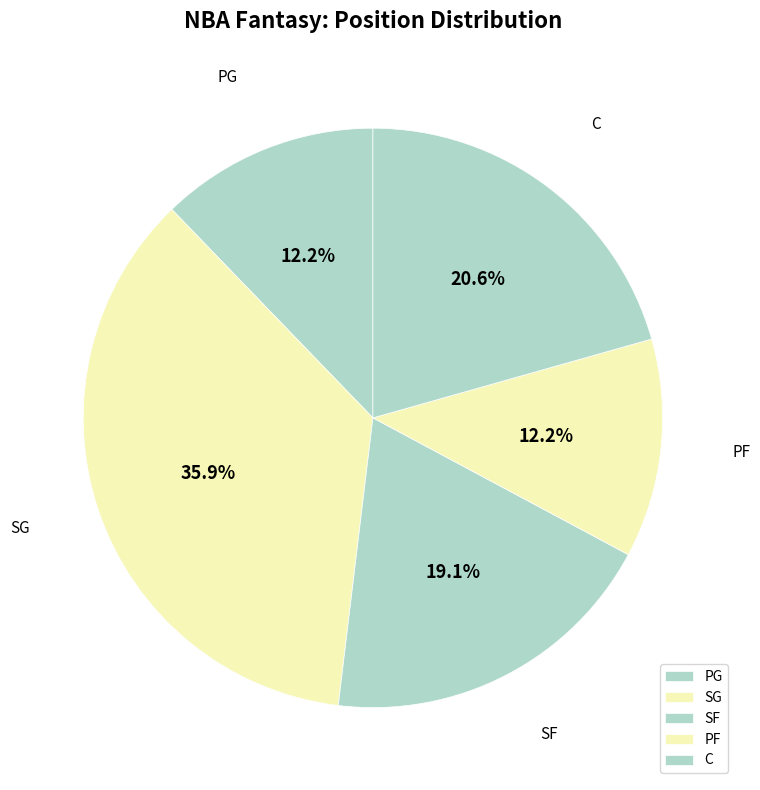

Which category has the biggest portion of the pie?

SG